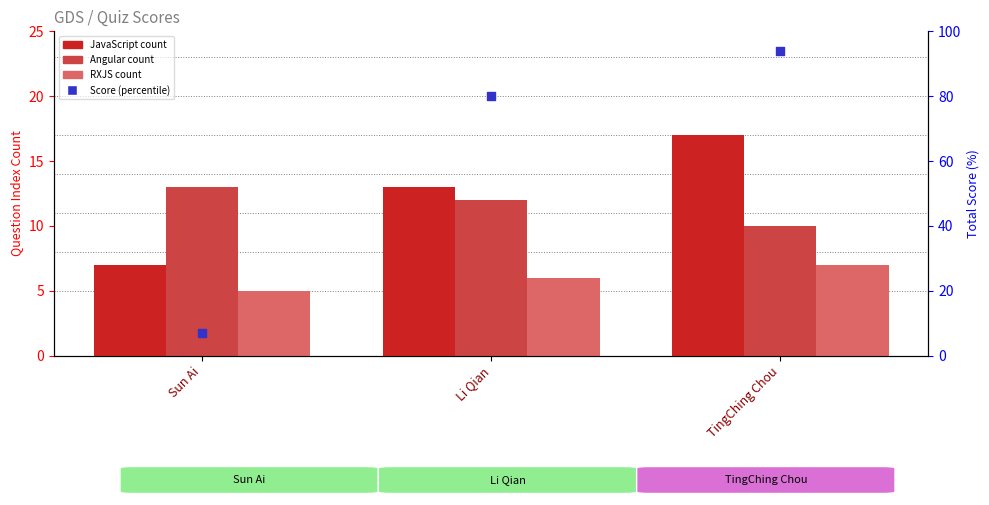

Is the value of Angular at Li Qian greater than the value of Score (percentile) at Sun Ai?

Yes